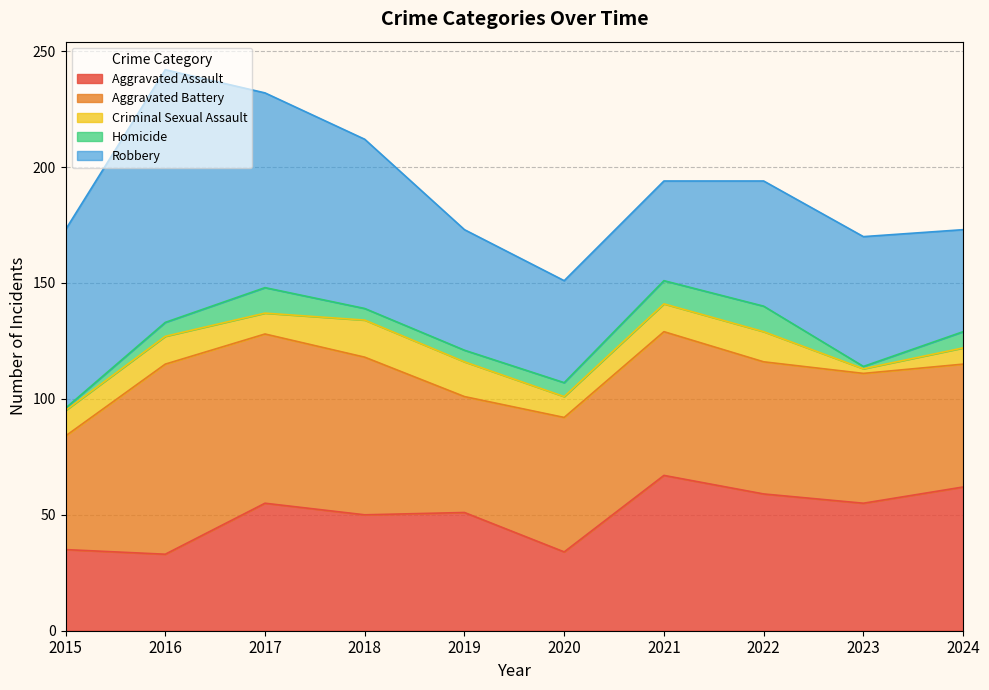

What is the approximate value of Criminal Sexual Assault at 2015?

11